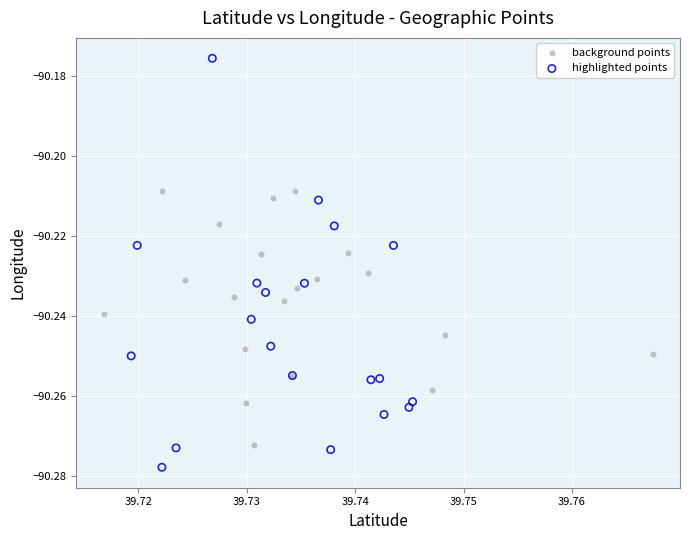

Which series contains the highest Y value?

highlighted points